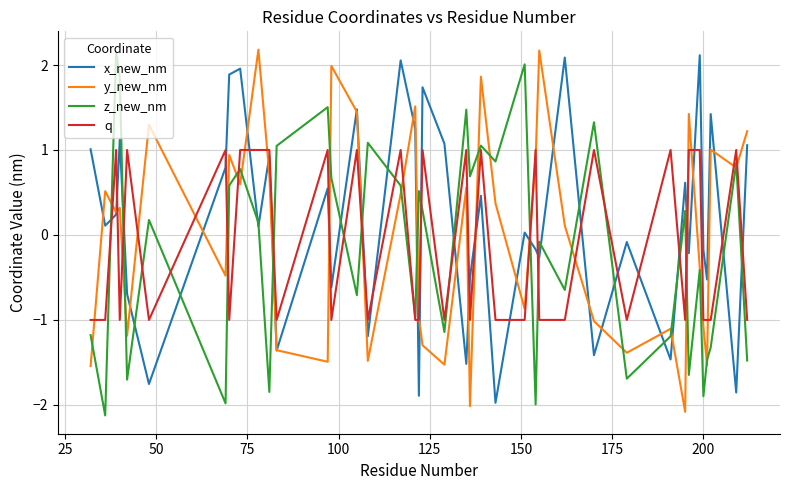

What is the difference between the second highest and second lowest values in the x_new_nm series?

4.0